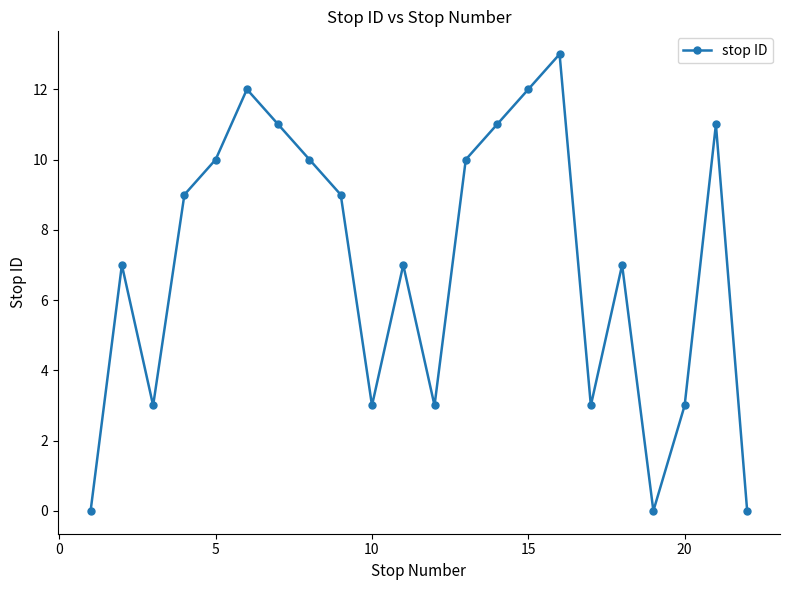

What is the greatest value displayed?

13